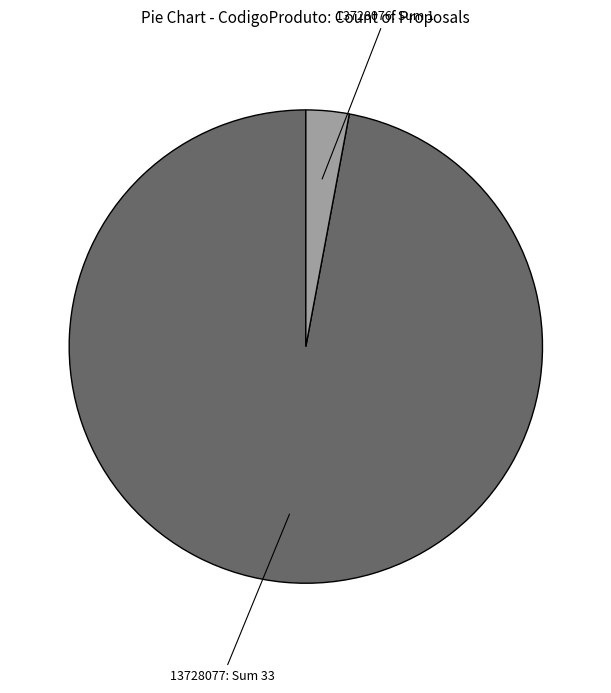

Count the number of slices in the pie.

2